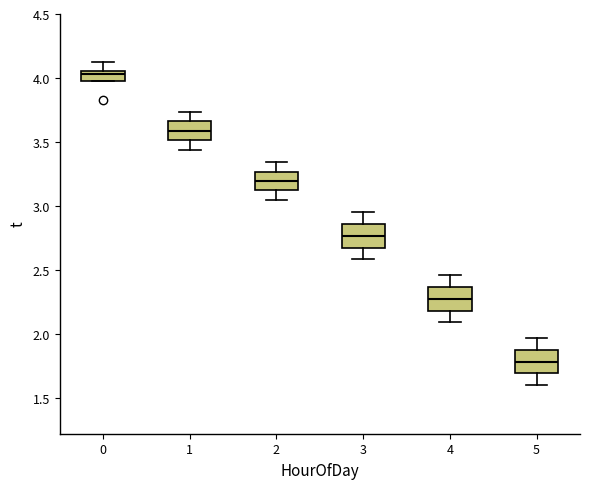

Reading left to right, transcribe this box plot: for each box, give where its median line is, the range the box spans, and where its two whiskers end, as read against the y-axis. The values are not printed on the chart, so give them approximately, as read against the axis.

0: median 4.05 (just below the box's upper edge), box 4.00 to 4.05, whiskers 4.00 to 4.15
1: median 3.60, box 3.50 to 3.65, whiskers 3.45 to 3.75
2: median 3.20, box 3.10 to 3.25, whiskers 3.05 to 3.35
3: median 2.75, box 2.65 to 2.85, whiskers 2.60 to 2.95
4: median 2.25, box 2.20 to 2.35, whiskers 2.10 to 2.45
5: median 1.80, box 1.70 to 1.85, whiskers 1.60 to 1.95